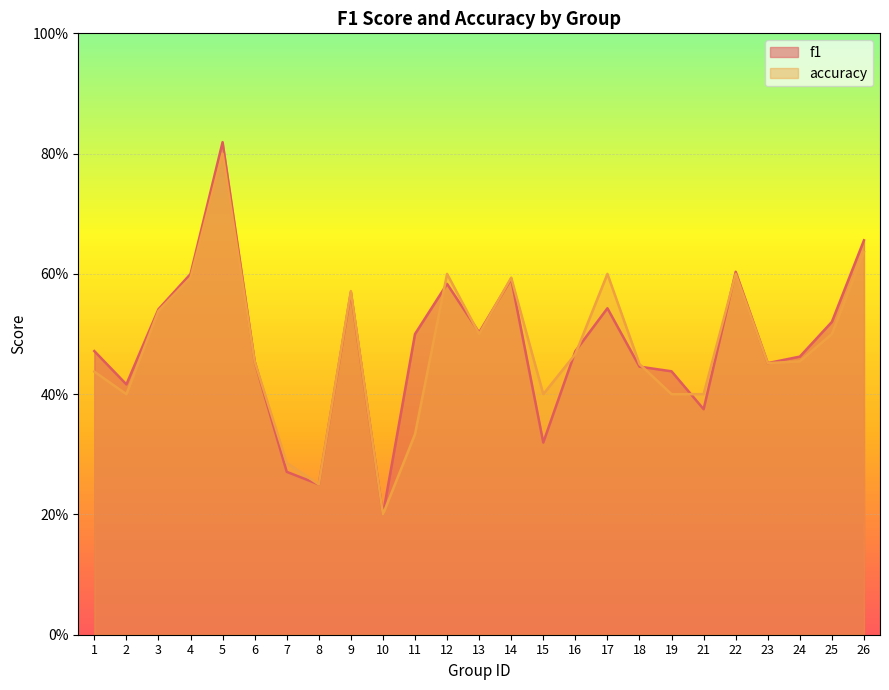

True or false: f1 has a value of 0.5 at 15.

False